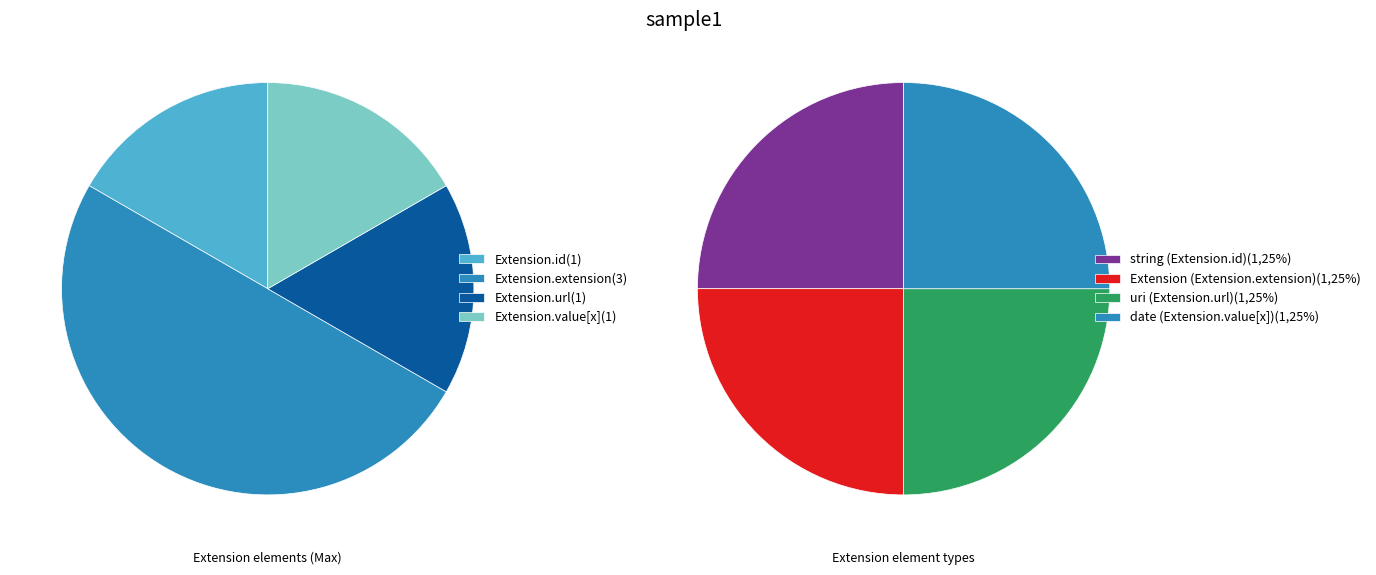

What percentage is the Extension.extension slice, to the nearest percent?

50%